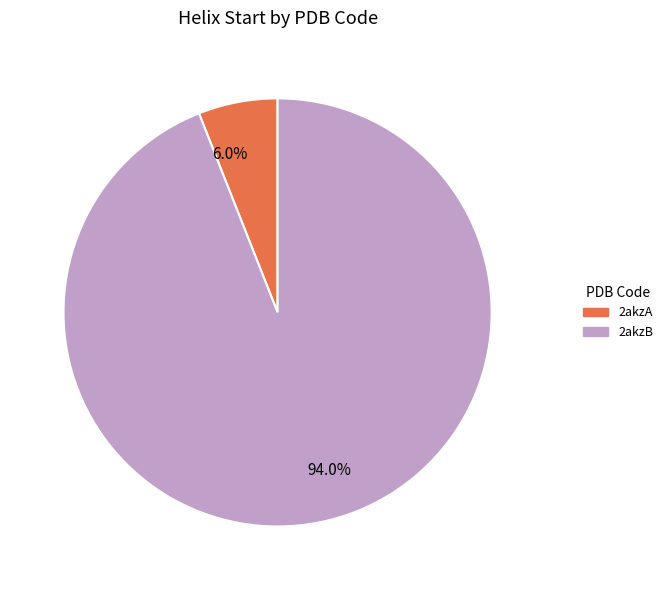

Which slice is the largest?

2akzB